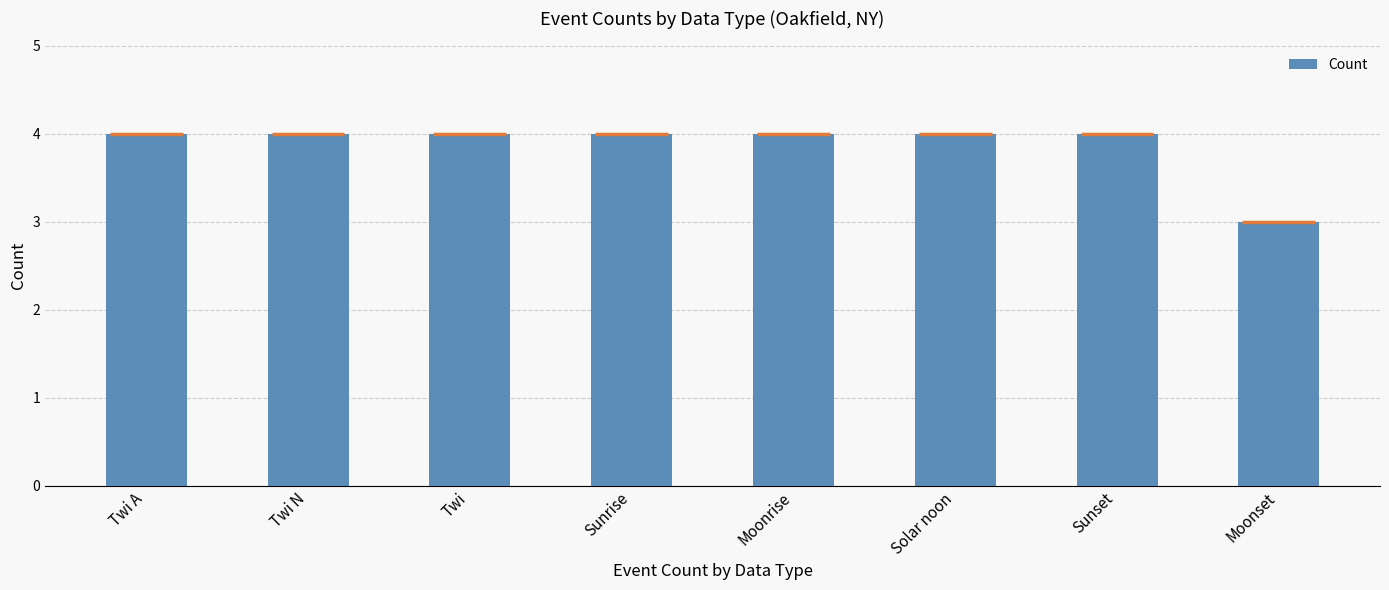

What is the sum of all values?

31